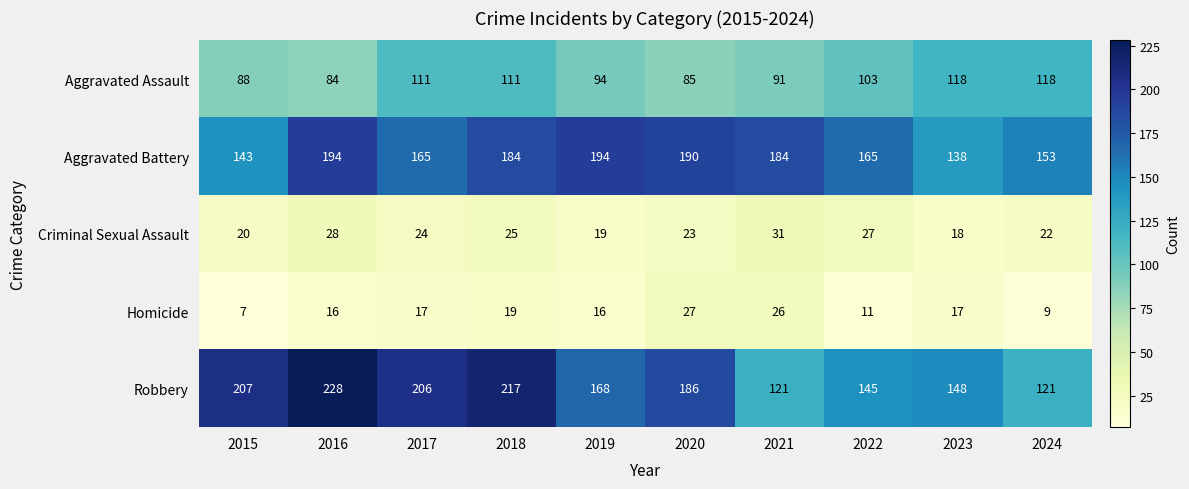

What is the average value of the Robbery series?

175